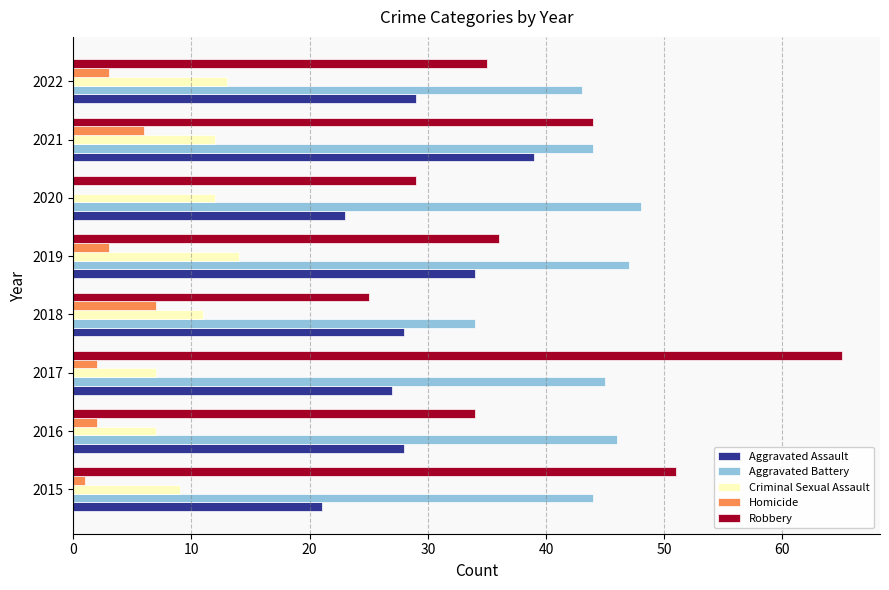

The value of Robbery at 2015 is 18. True or false?

False